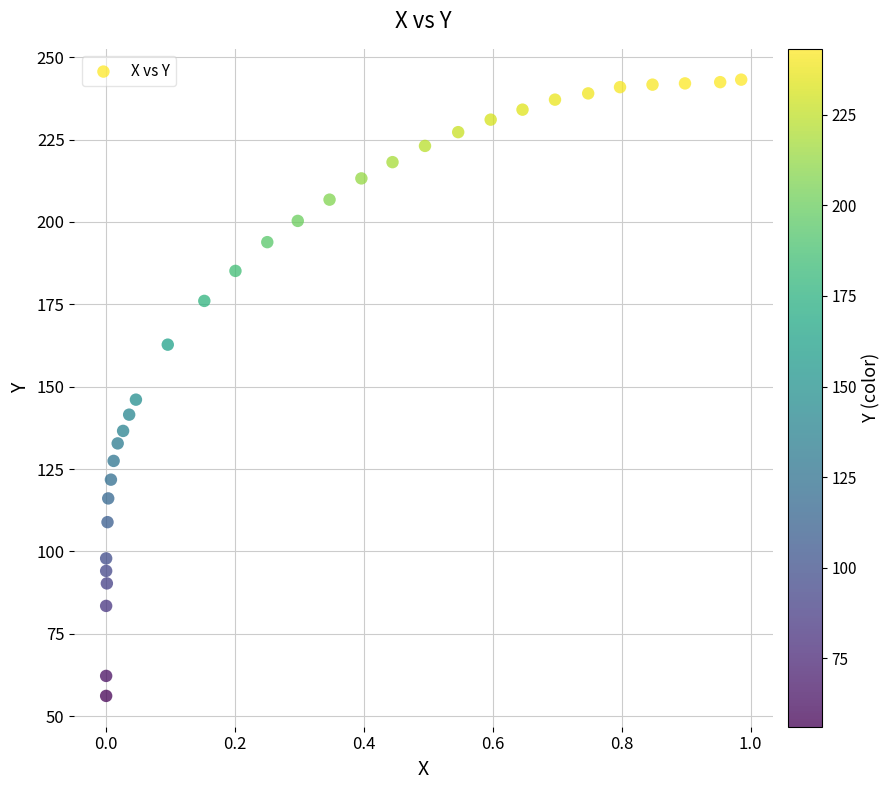

What Y value in the scatter plot is closest to 149?

146.1